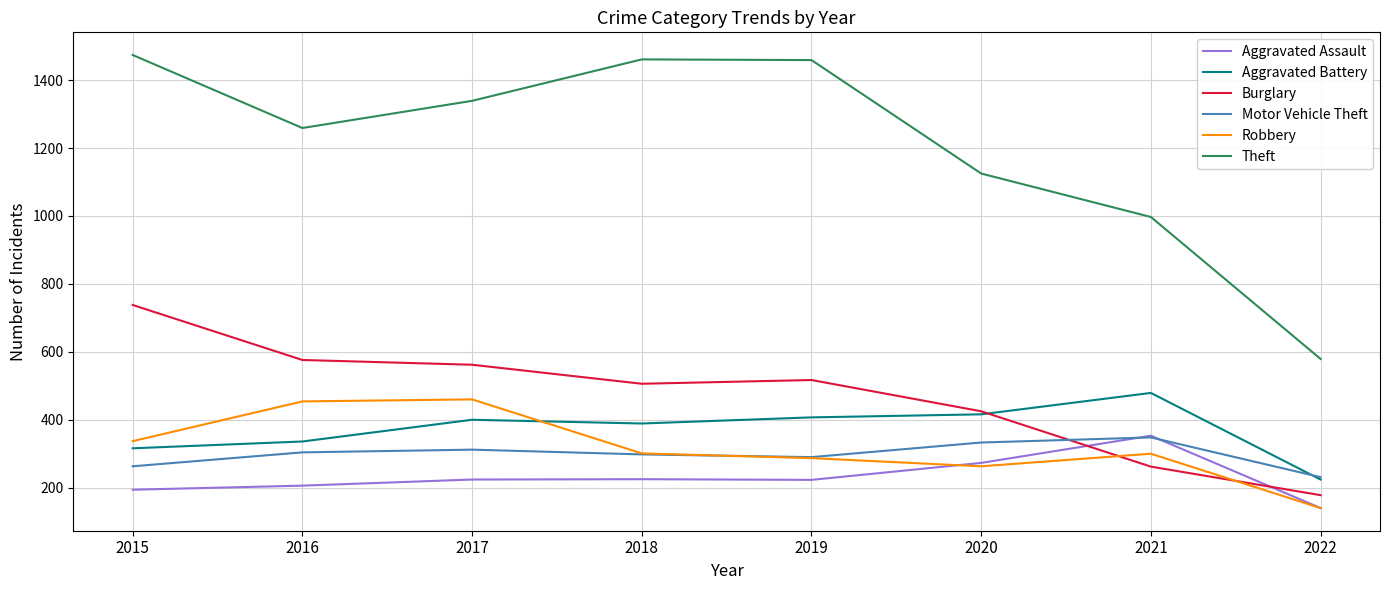

What is the difference between the highest and lowest values at 2017?

1115